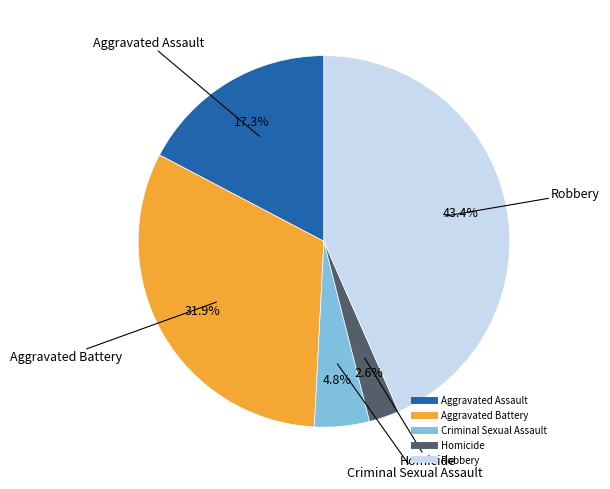

True or false: Robbery accounts for 34% of the total.

False